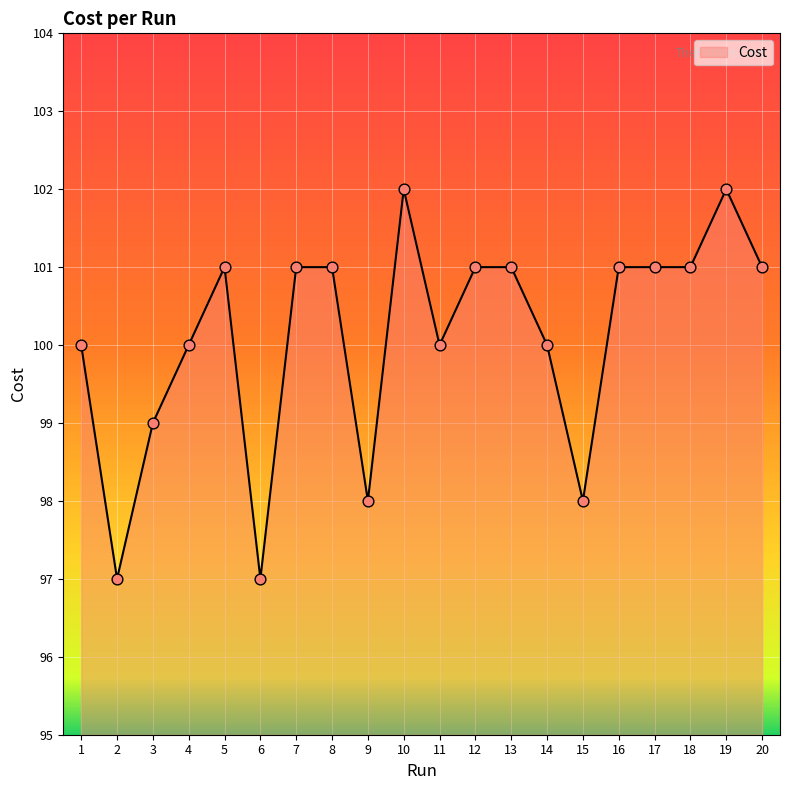

What is the ratio of the value at 13 to the value at 5?

1.0